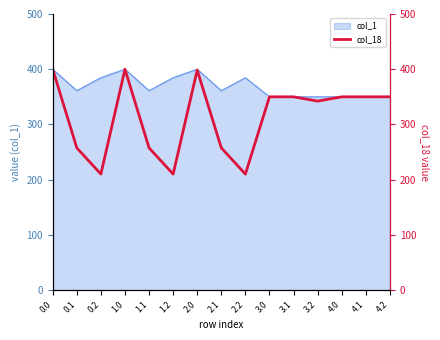

What is the change in value from 0.1 to 2.0?

+140.9